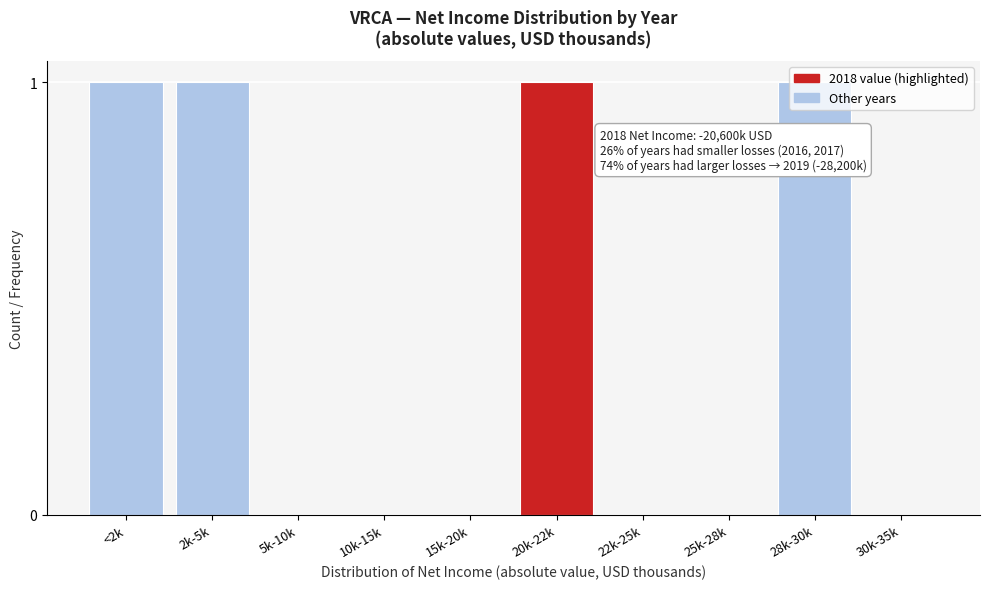

True or false: the data shows 2 at 2k-5k.

False